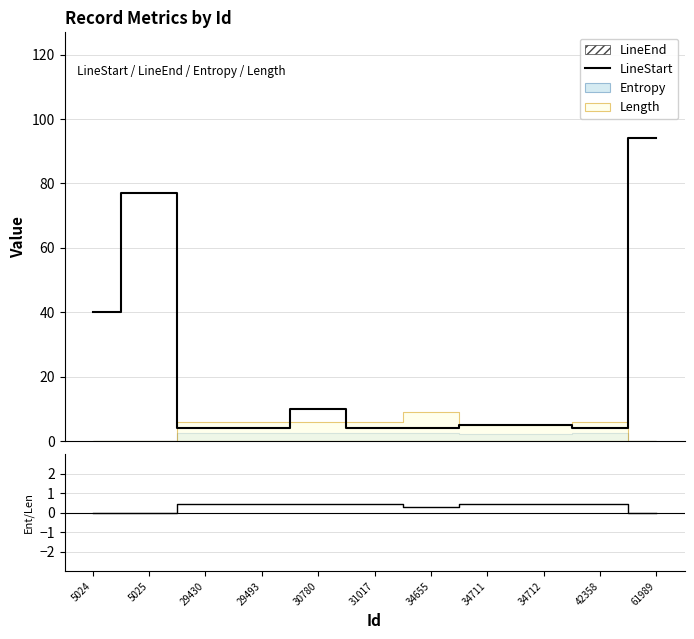

List the labels in order of LineStart value, smallest first.

29430, 29493, 31017, 34655, 42358, 34711, 34712, 30780, 5024, 5025, 61989